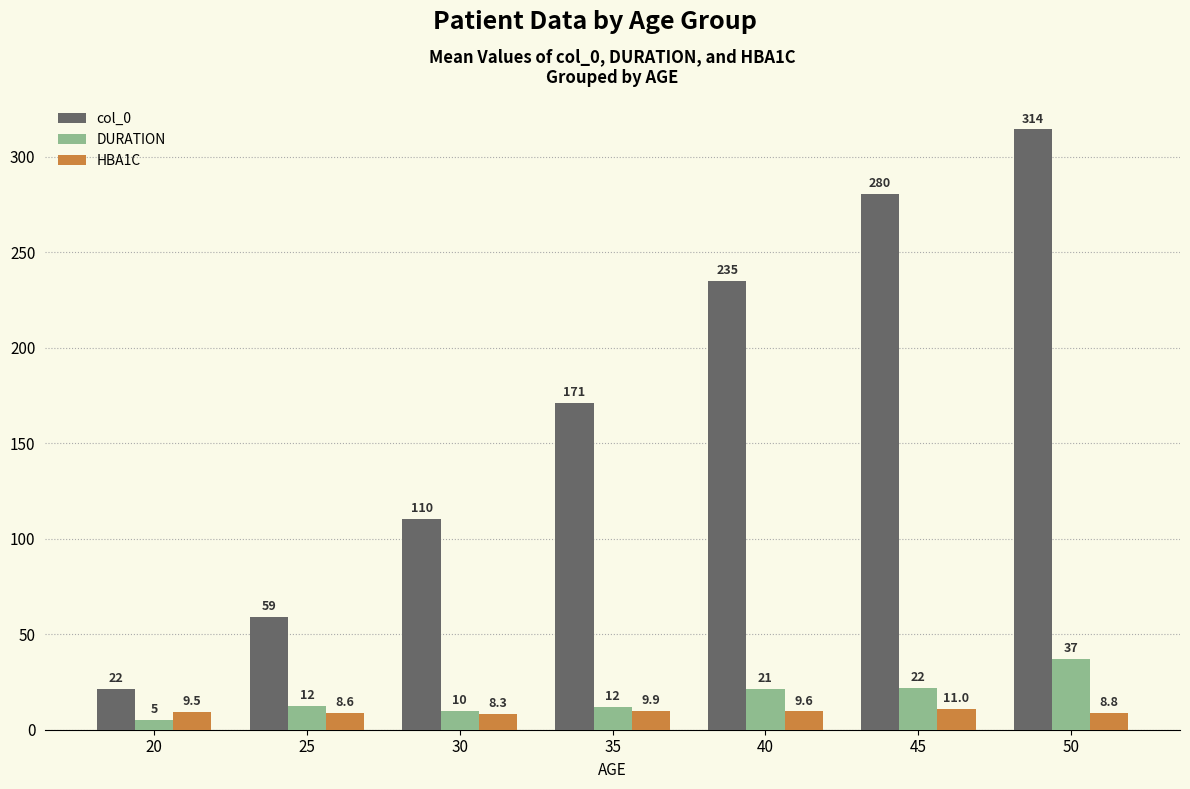

What is the difference between the highest and lowest values at 20?

16.5